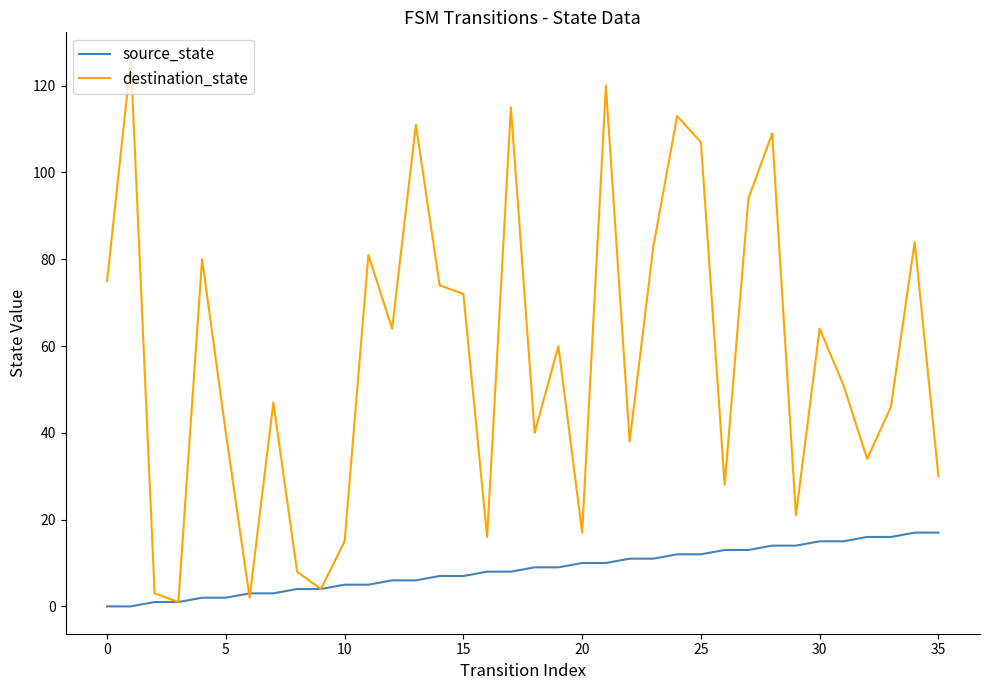

In destination_state, how many points are higher than both neighbors (excluding endpoints)?

12